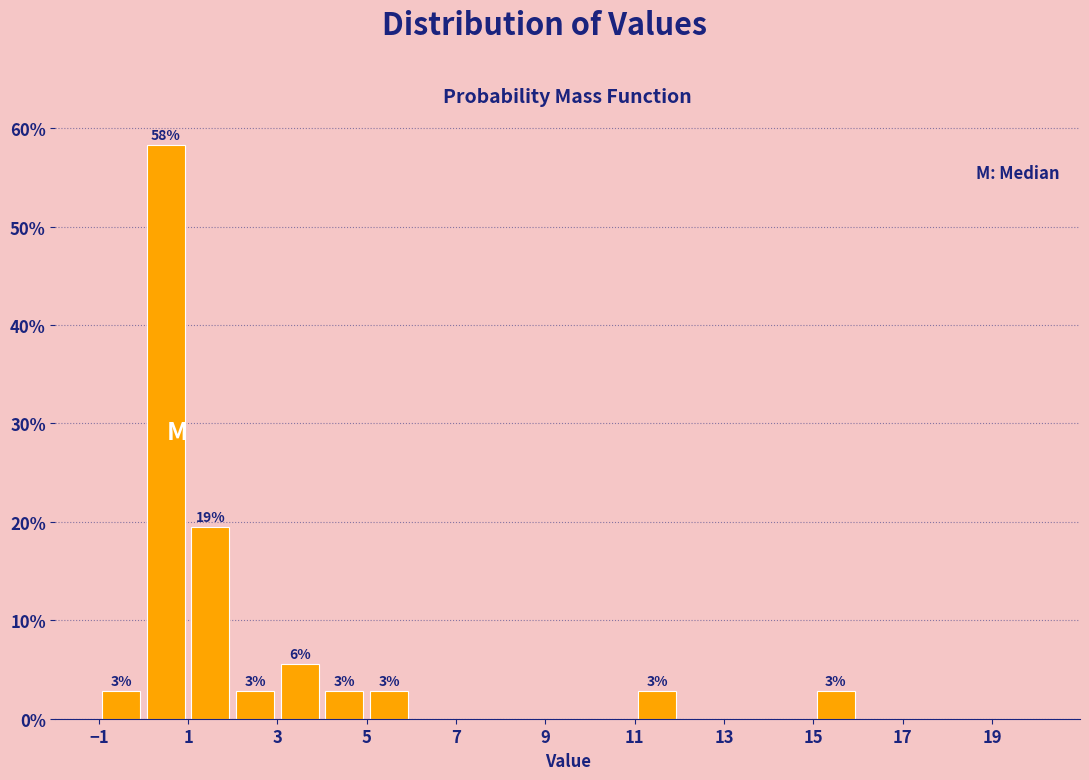

Which range on the x-axis has the tallest bar?

0 to 1